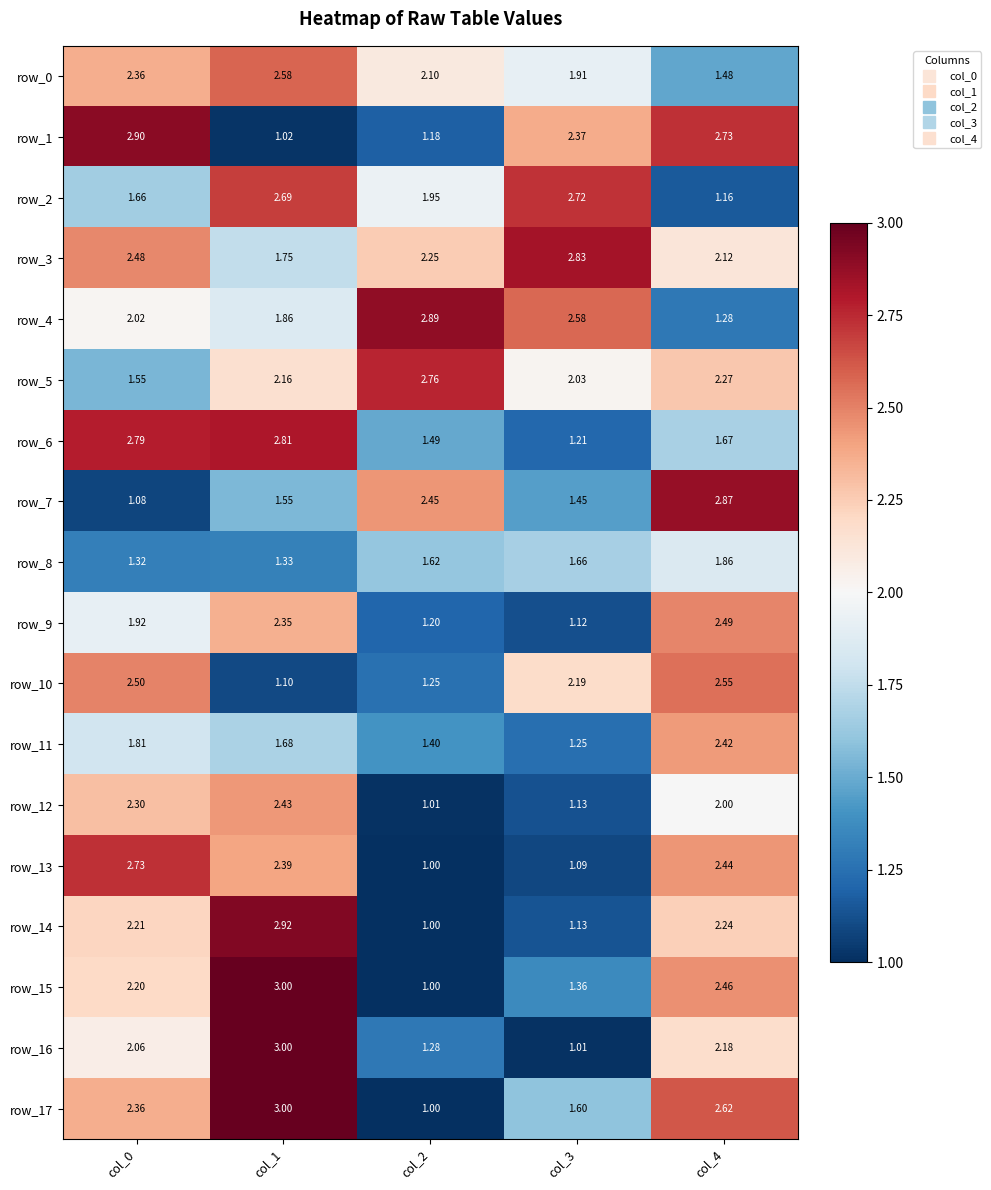

At col_0, list the series in order from largest to smallest.

row_1, row_6, row_13, row_10, row_3, row_17, row_0, row_12, row_14, row_15, row_16, row_4, row_9, row_11, row_2, row_5, row_8, row_7